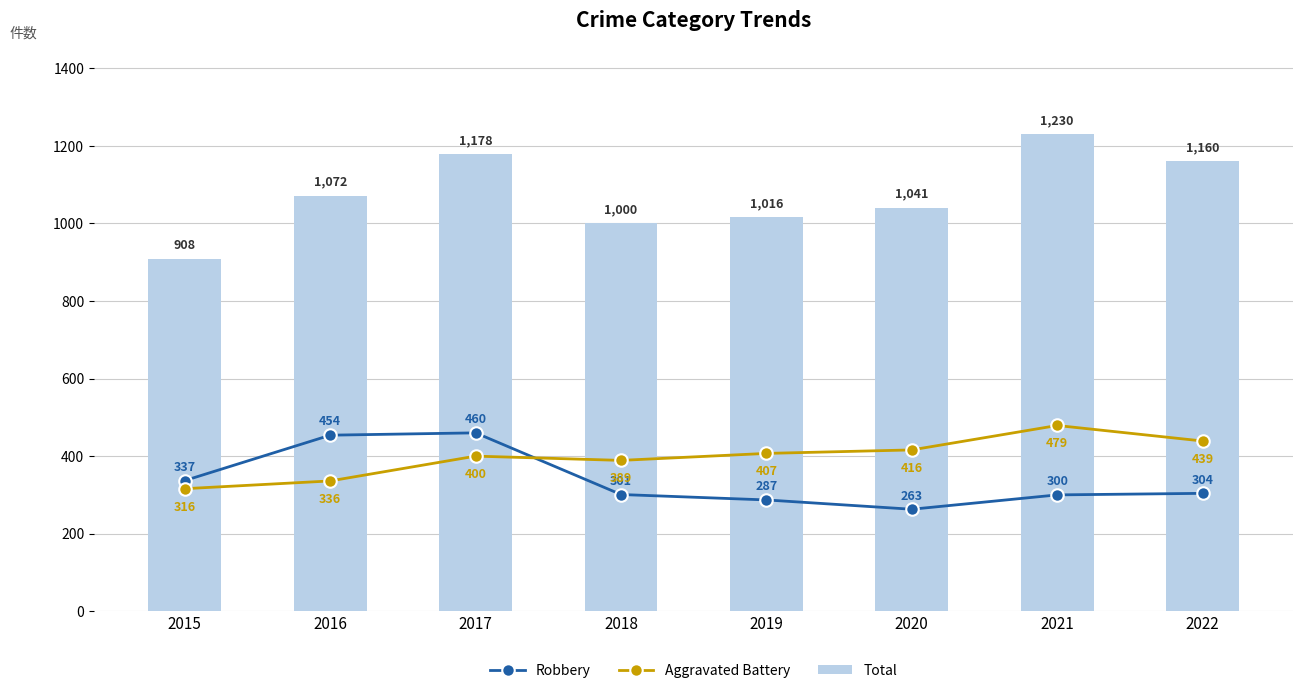

At which label is Total closest to 1069?

2016